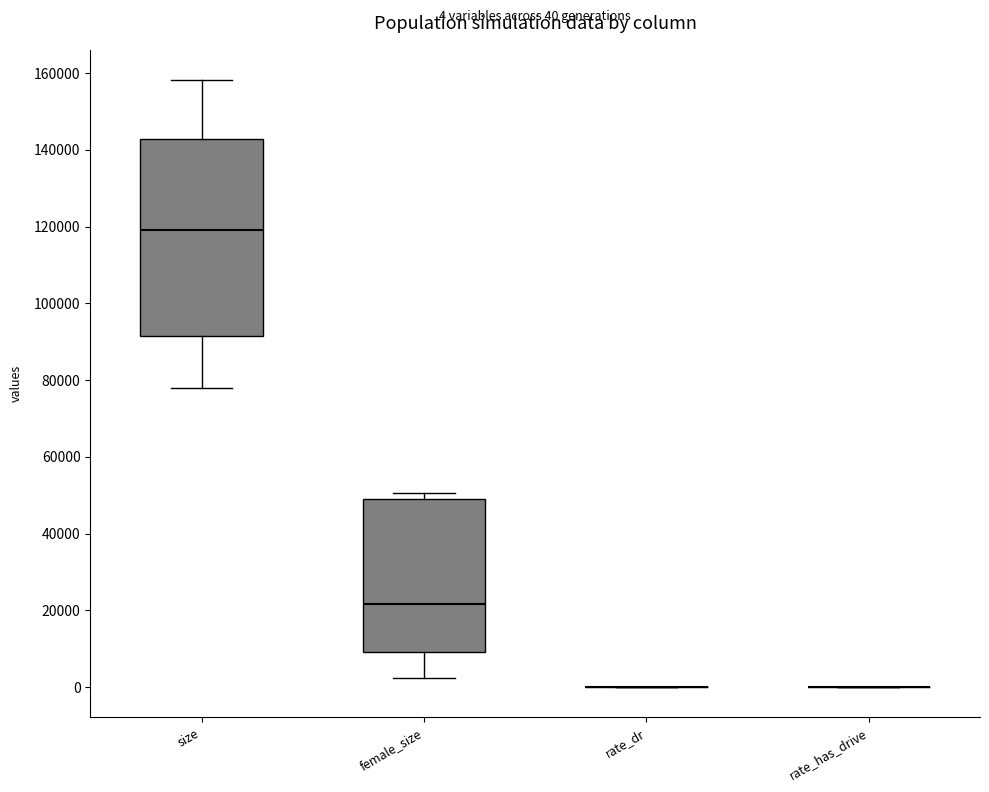

Comparing the boxes themselves (not the whiskers), which one is the tallest?

size